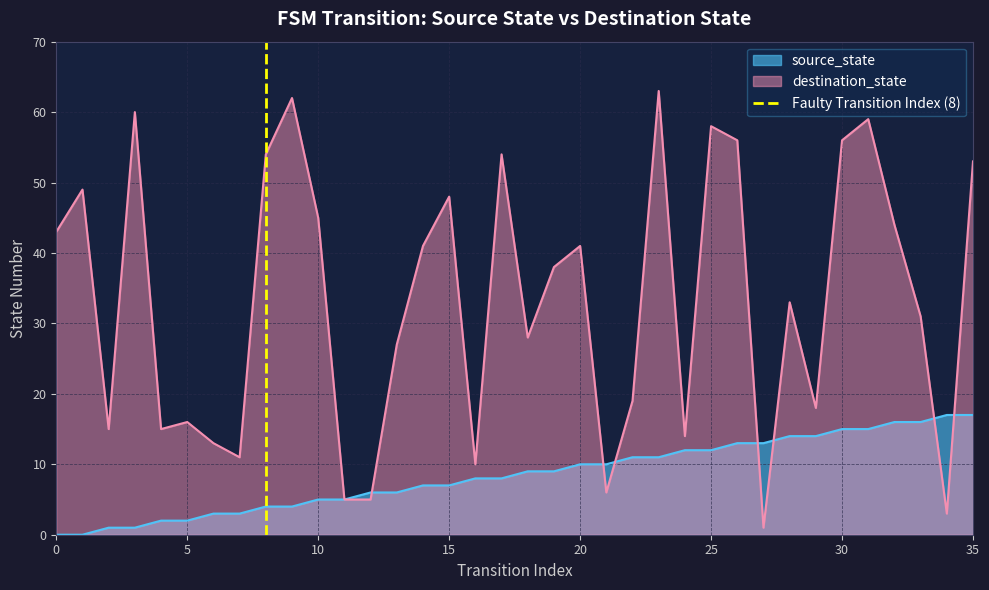

The value of source_state at 25 is 16. True or false?

False